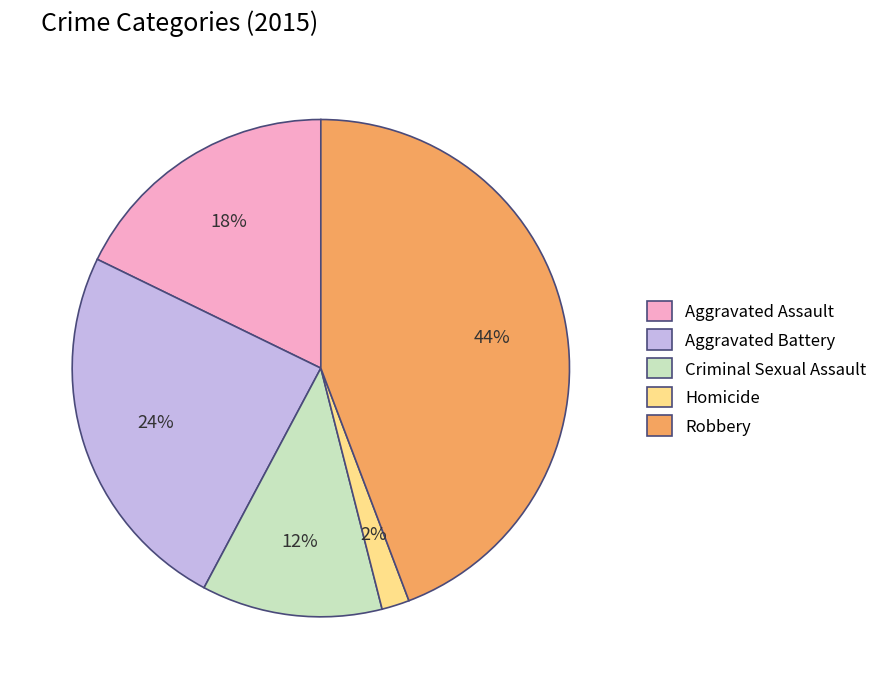

True or false: Homicide accounts for 2% of the total.

True